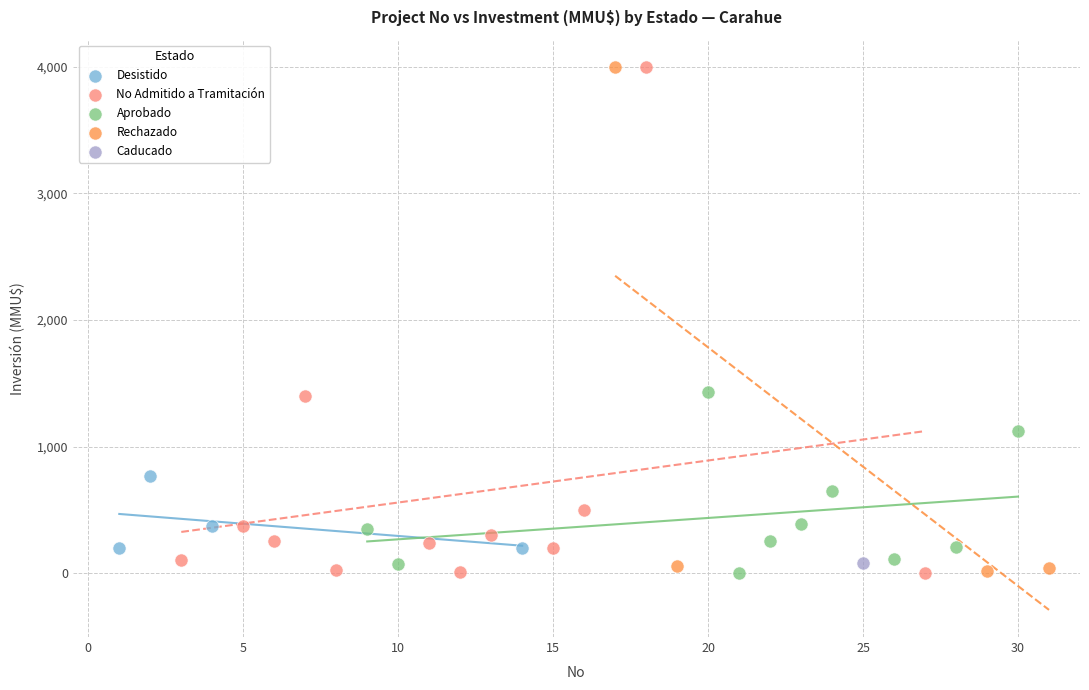

What are all the series names shown in the legend?

Desistido, No Admitido a Tramitación, Aprobado, Rechazado, Caducado